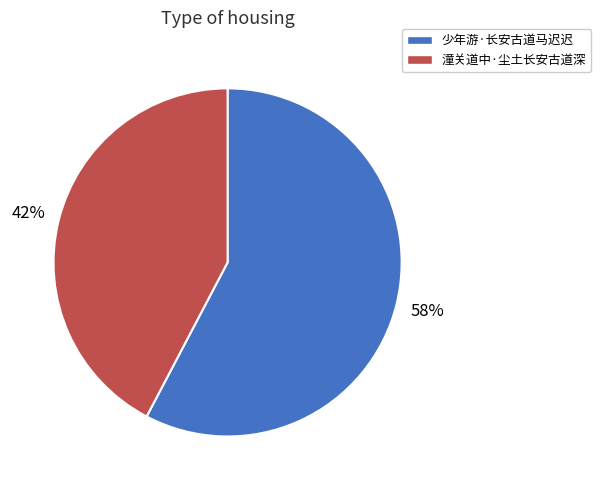

Which has a higher value, 潼关道中·尘土长安古道深 or 少年游·长安古道马迟迟?

少年游·长安古道马迟迟